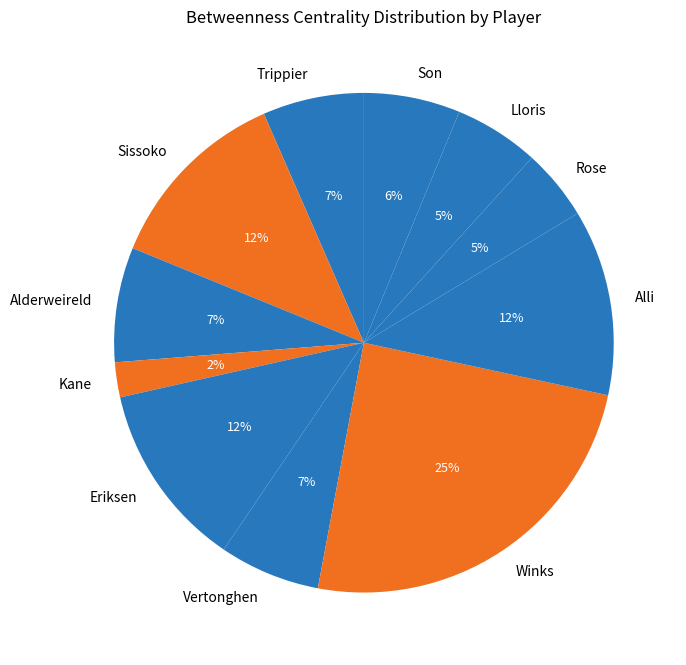

Is it true that Alli is 19% of the pie?

False